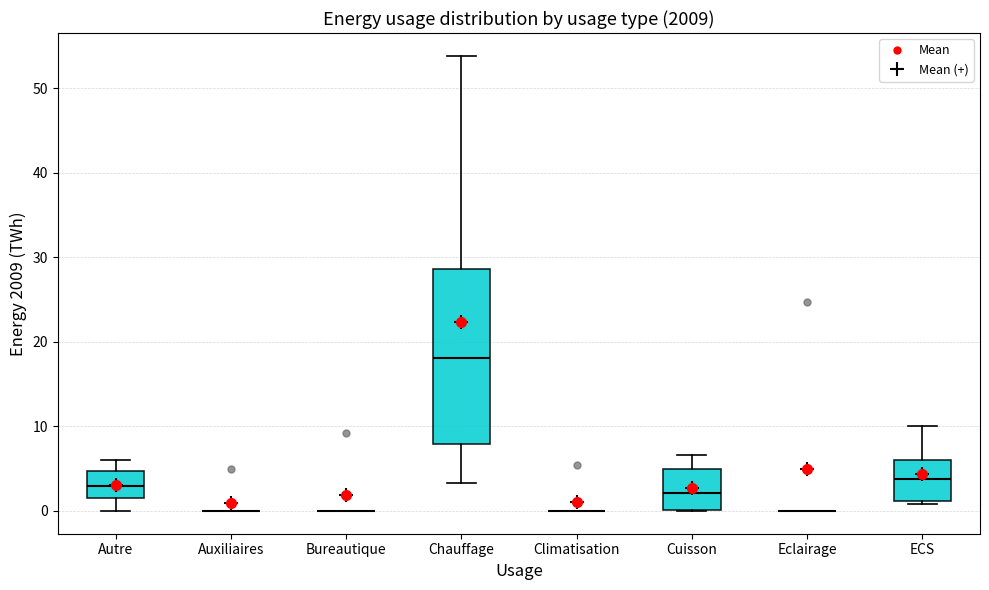

Reading left to right, transcribe this box plot: for each box, give where its median line is, the range the box spans, and where its two whiskers end, as read against the y-axis. The values are not printed on the chart, so give them approximately, as read against the axis.

Autre: median 3, box 2 to 5, whiskers 0 to 6
Auxiliaires: box collapsed to a line at 0, whiskers 0 to 0
Bureautique: box collapsed to a line at 0, whiskers 0 to 0
Chauffage: median 18, box 8 to 29, whiskers 3 to 54
Climatisation: box collapsed to a line at 0, whiskers 0 to 0
Cuisson: median 2, box 0 to 5, whiskers 0 to 7
Eclairage: box collapsed to a line at 0, whiskers 0 to 0
ECS: median 4, box 1 to 6, whiskers 1 (just below the box's lower edge) to 10